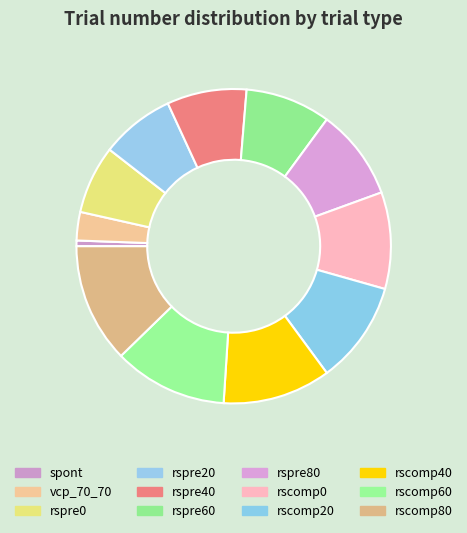

What percentage is the rspre20 slice, to the nearest percent?

8%